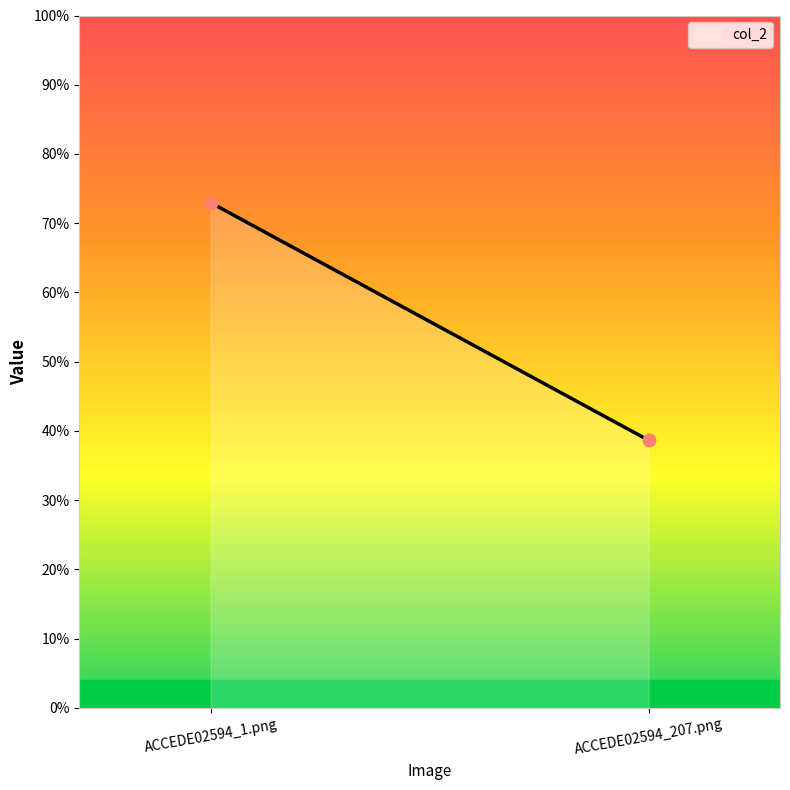

Does the chart have visible grid lines?

No